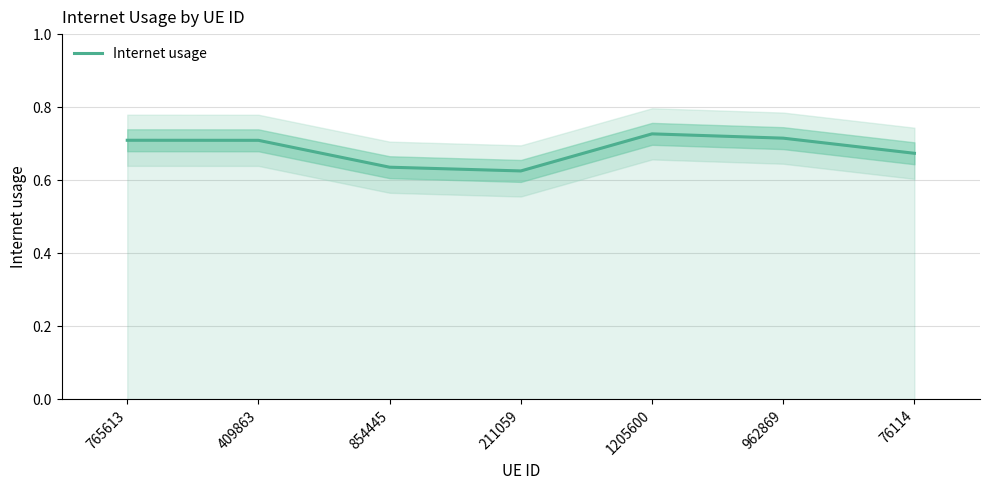

Is it true that the value at 1205600 is 1.3?

False